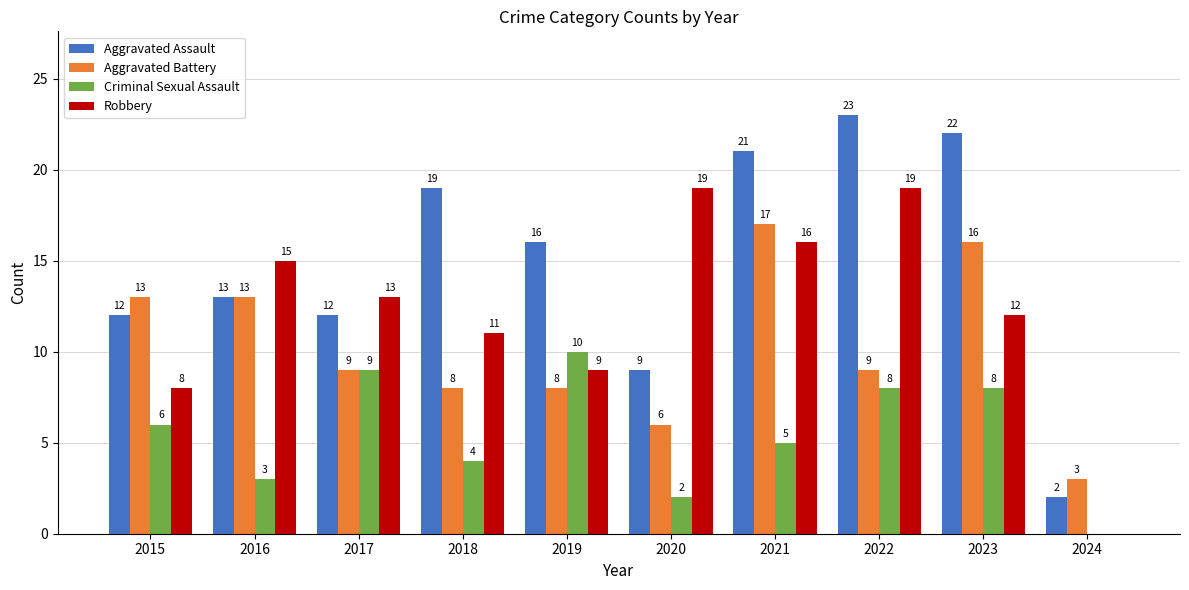

Which series changed the most between 2017 and 2023?

Aggravated Assault